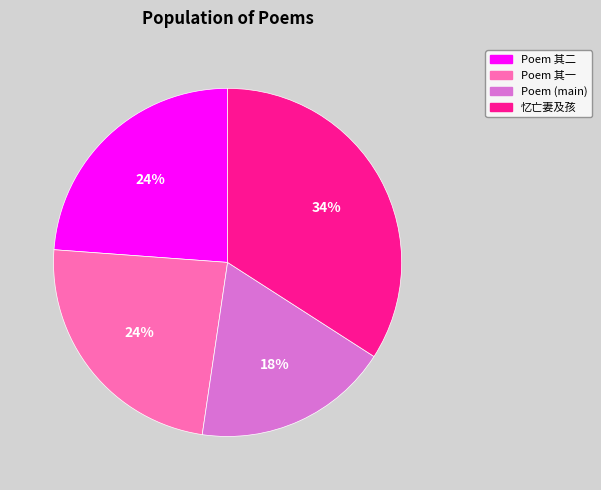

Is there any slice that represents more than half of the pie?

No